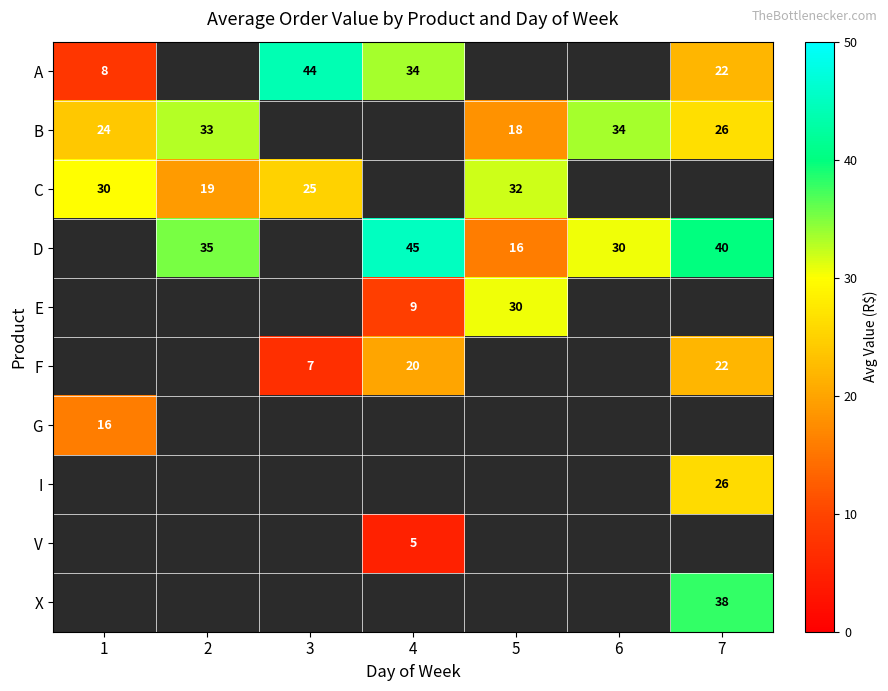

How many categories are shown in the chart?

7